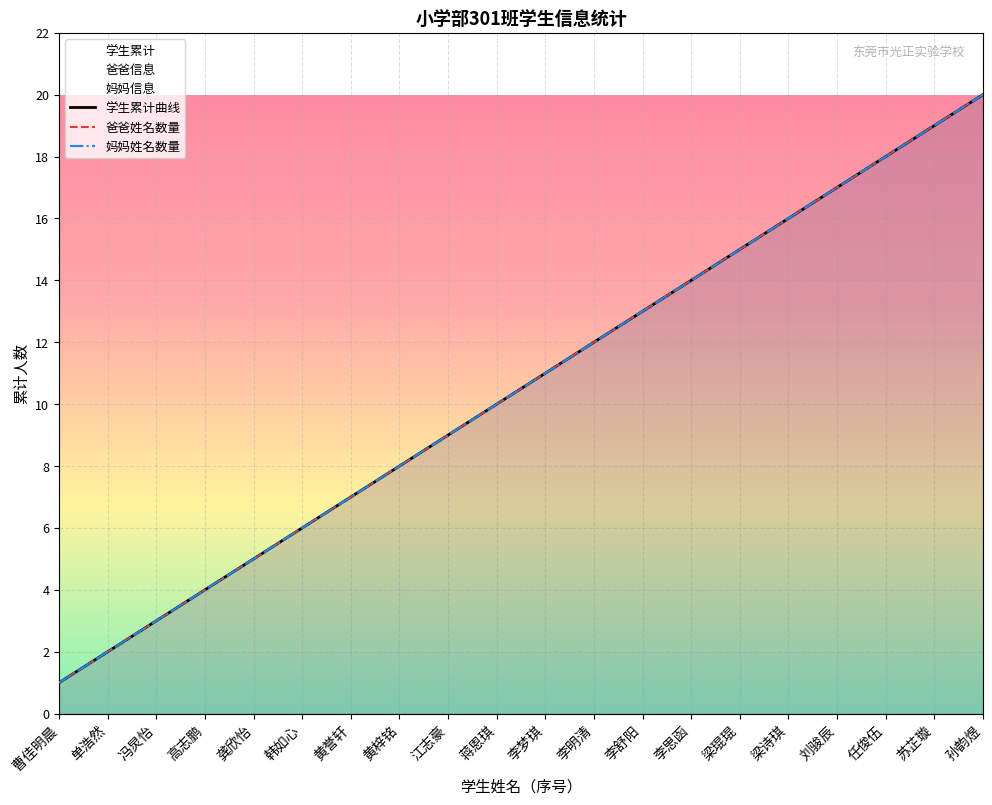

Which label corresponds to the smallest value in the chart?

曹佳明晨